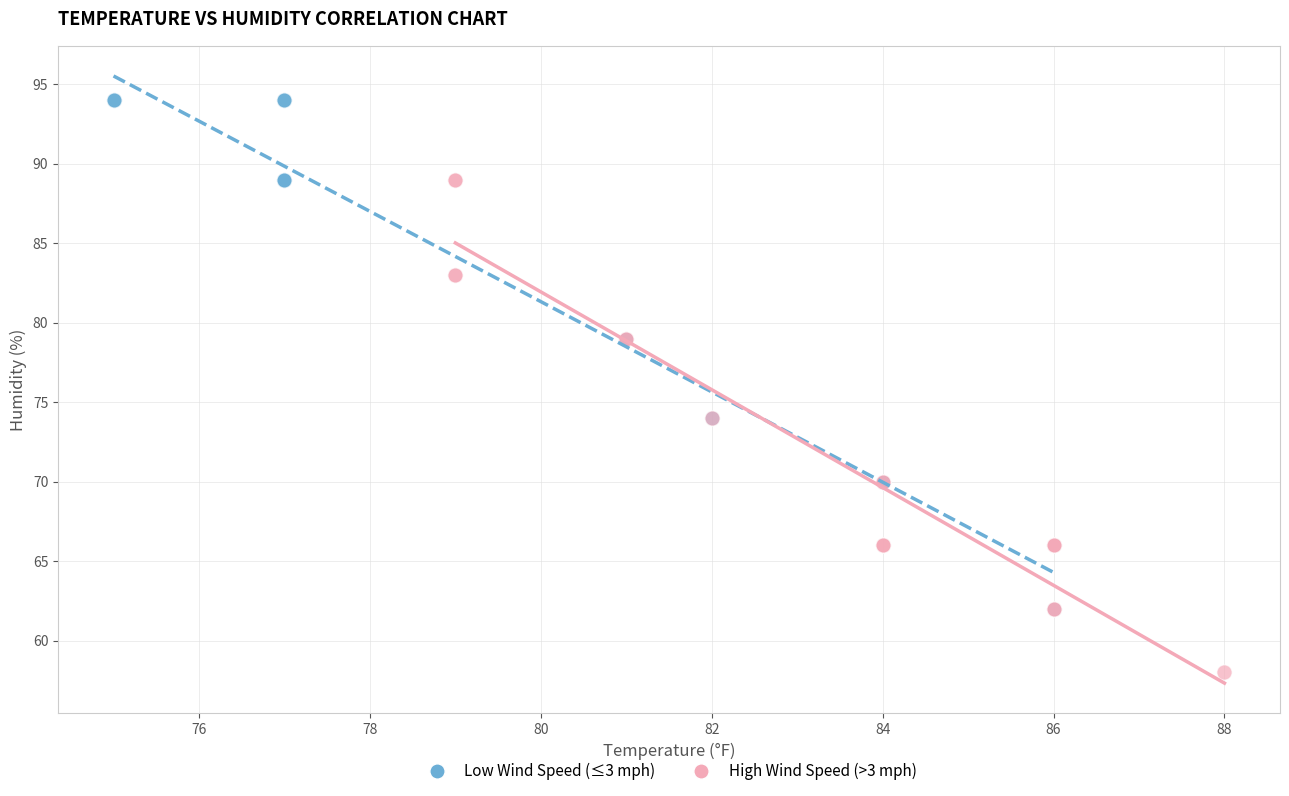

What are all the series names shown in the legend?

Low Wind Speed (≤3 mph), High Wind Speed (>3 mph)